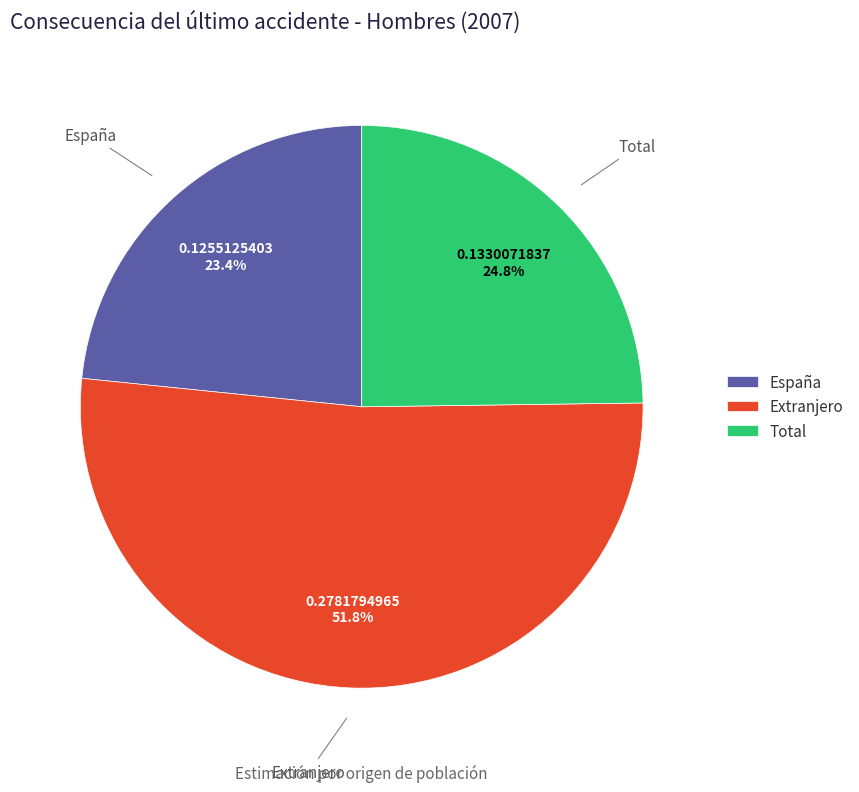

To the nearest percent, what percentage of the pie is Extranjero?

52%